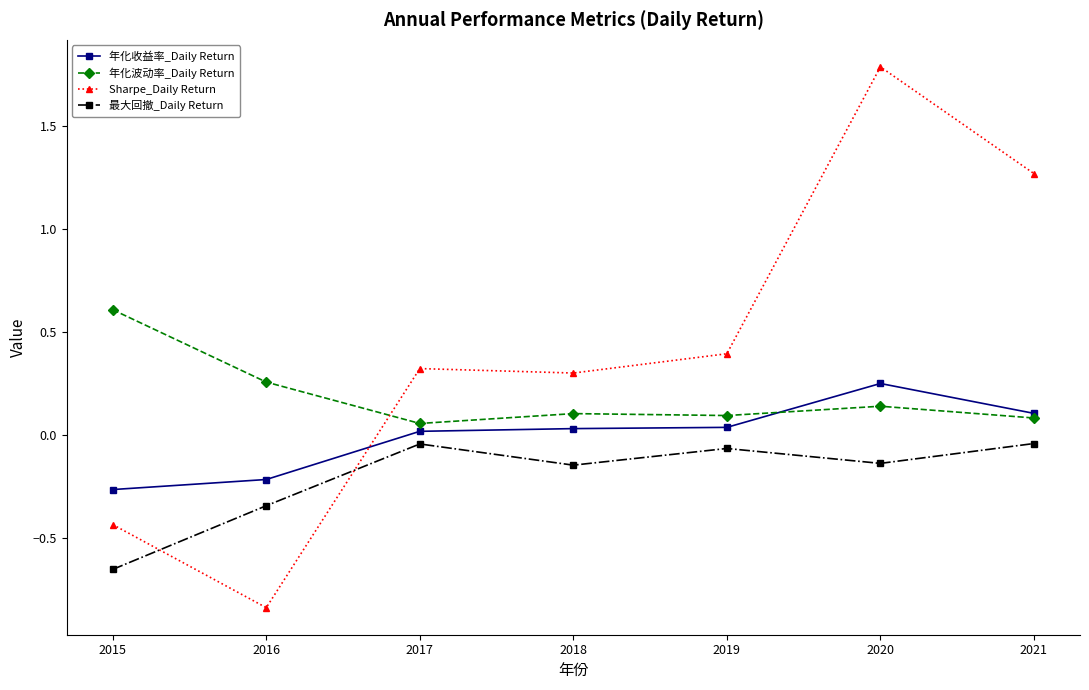

Between 2018 and 2020, which series saw the biggest shift?

Sharpe_Daily Return